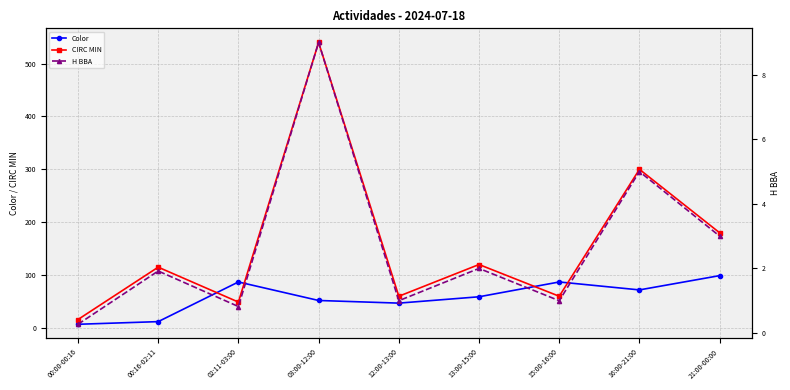

In CIRC MIN, how many points are higher than both neighbors (excluding endpoints)?

4